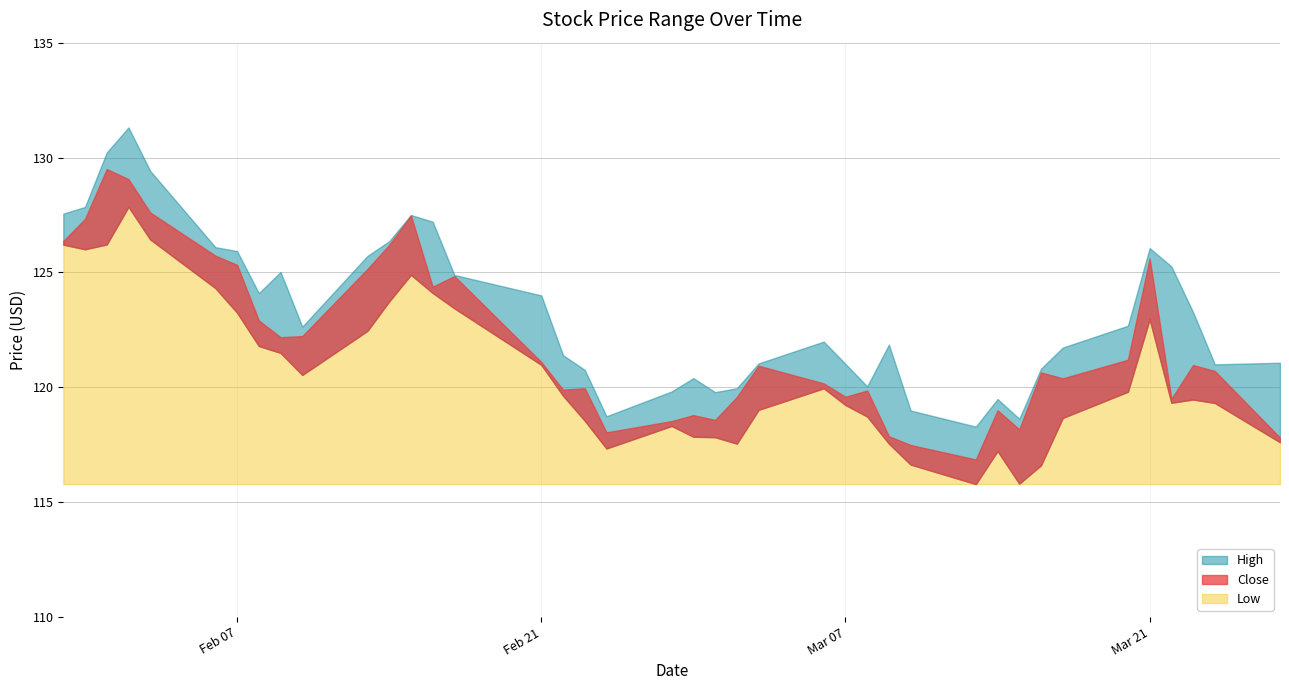

What is the total value across all series at 13?

375.7